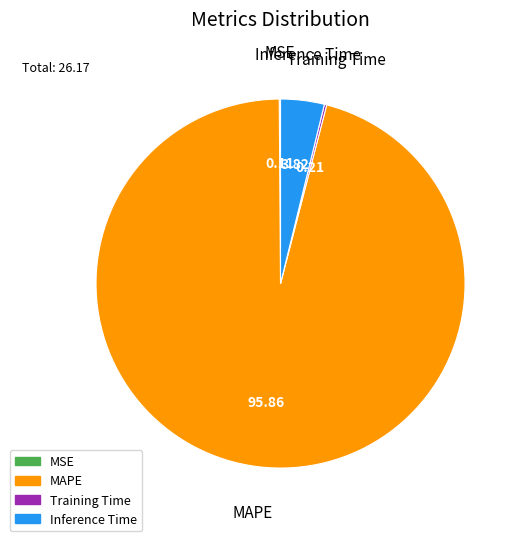

Which category has the biggest portion of the pie?

MAPE